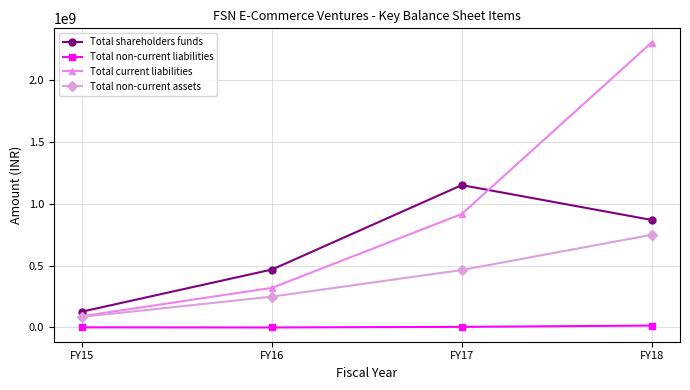

True or false: Total non-current liabilities and Total shareholders funds cross at least once.

False